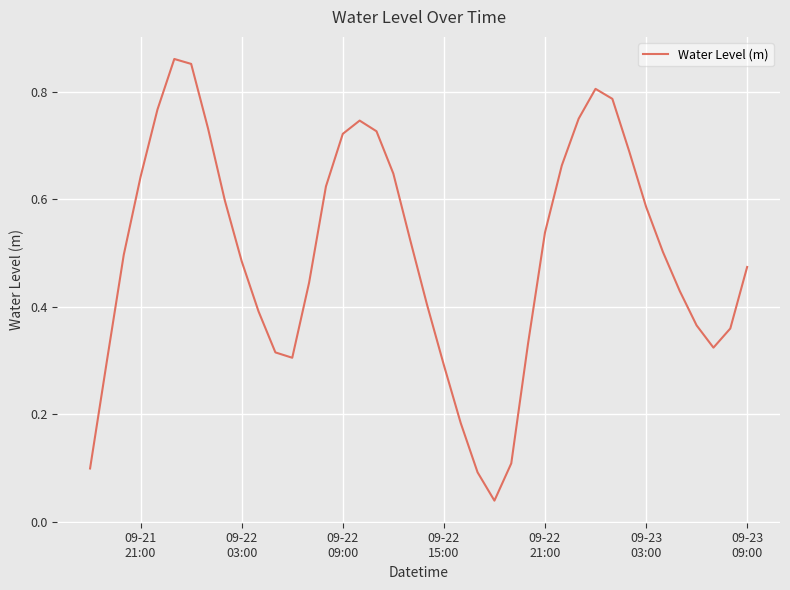

Is this an area chart (filled region under the line)?

No